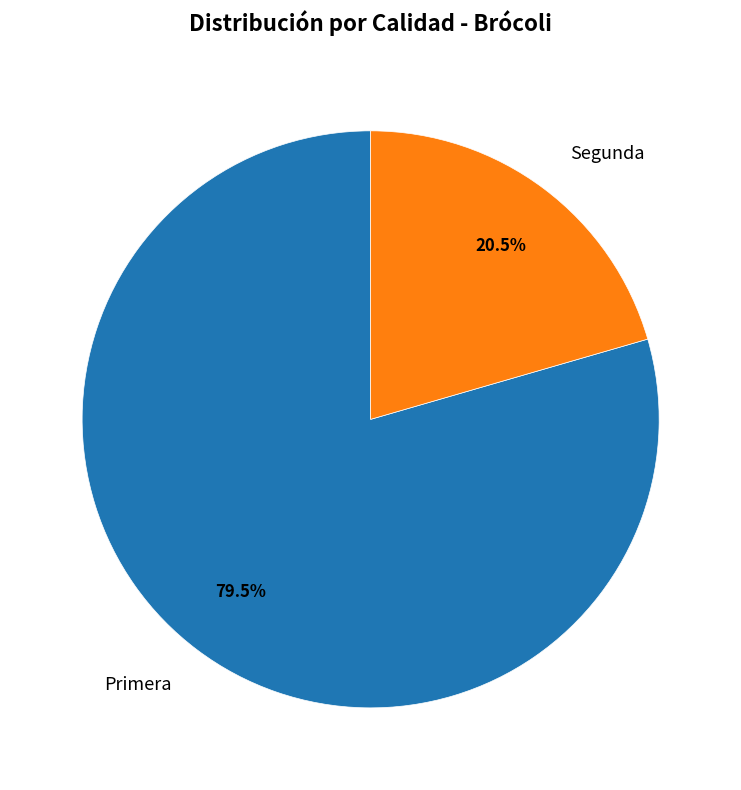

What percentage do Primera and Segunda together represent?

100.0%